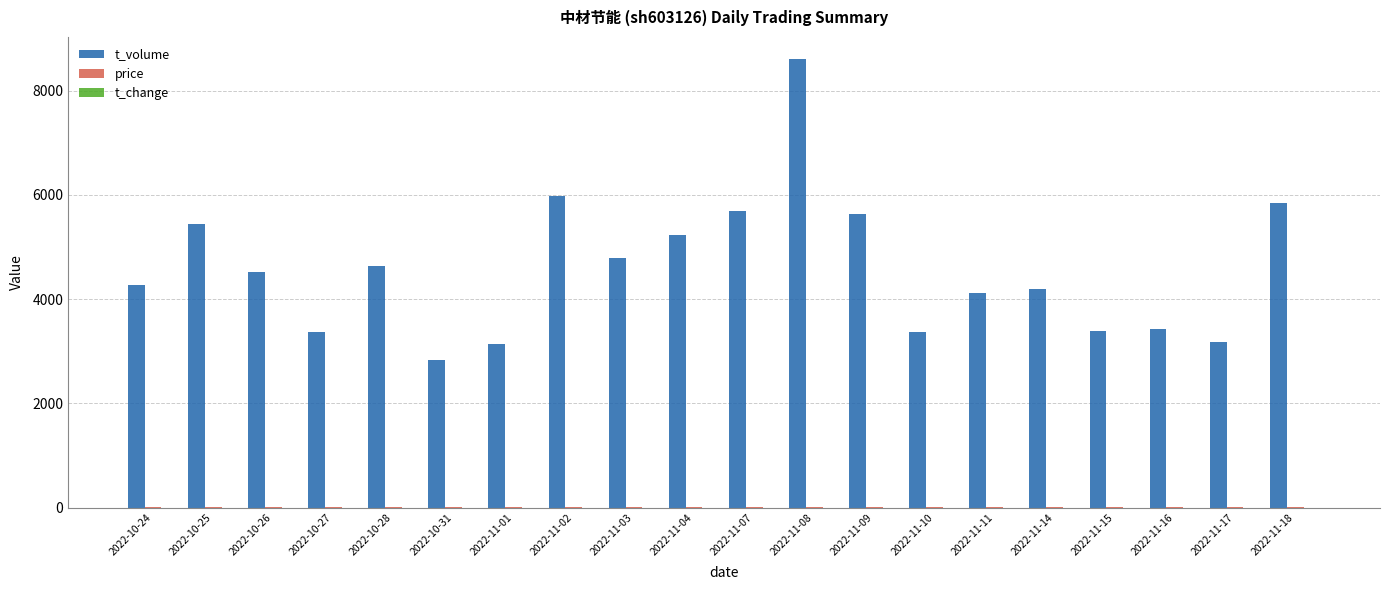

The value of t_volume at 2022-11-02 is 5974.0. True or false?

True